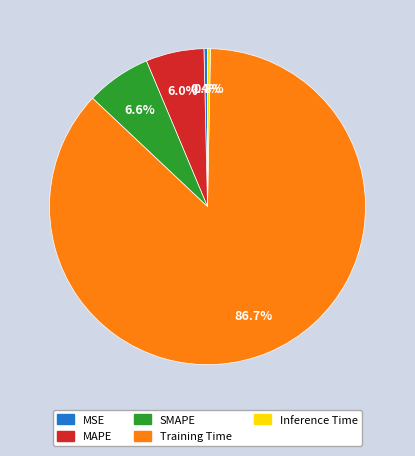

Which category has the biggest portion of the pie?

Training Time